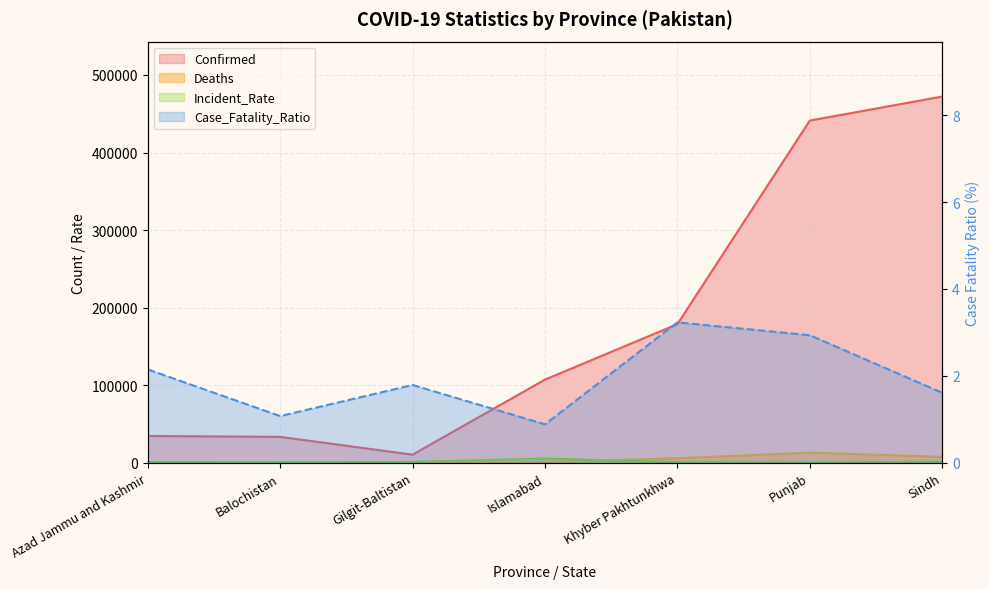

What is the difference between the Incident_Rate values at Sindh and Gilgit-Baltistan?

39.4